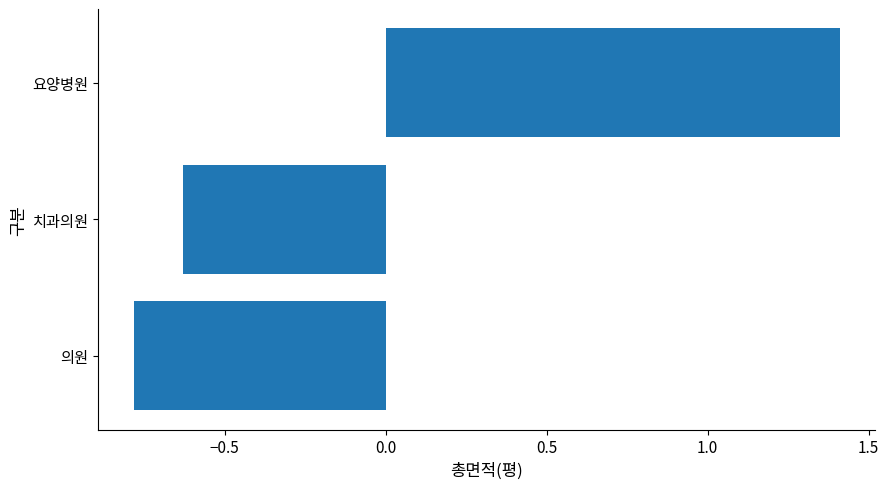

Which has a higher value, 요양병원 or 치과의원?

요양병원